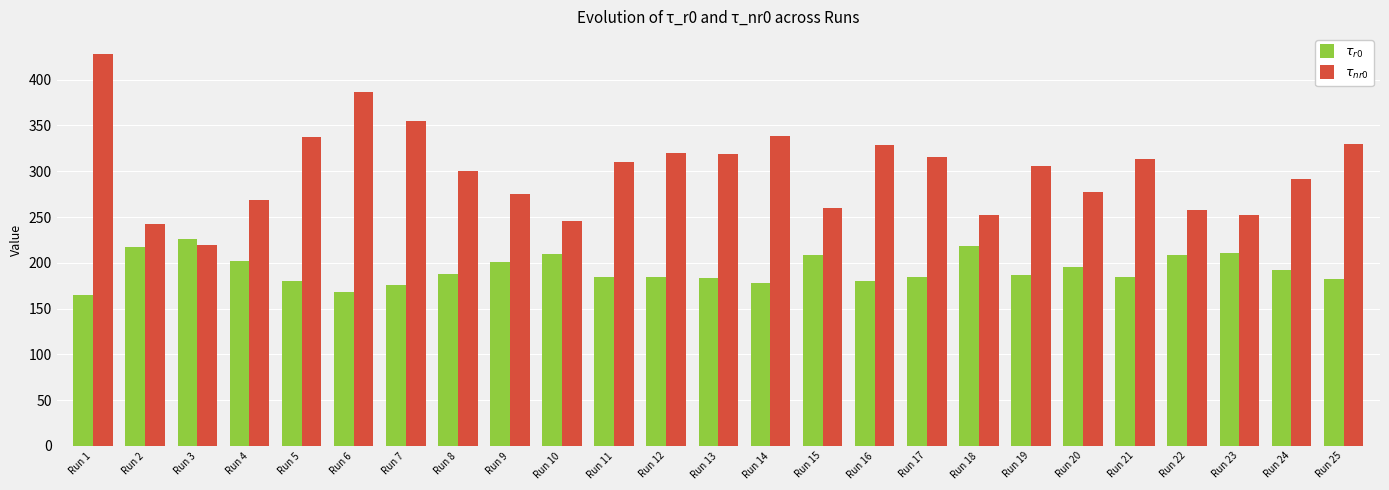

What is the difference between the highest and lowest values at Run 17?

131.3